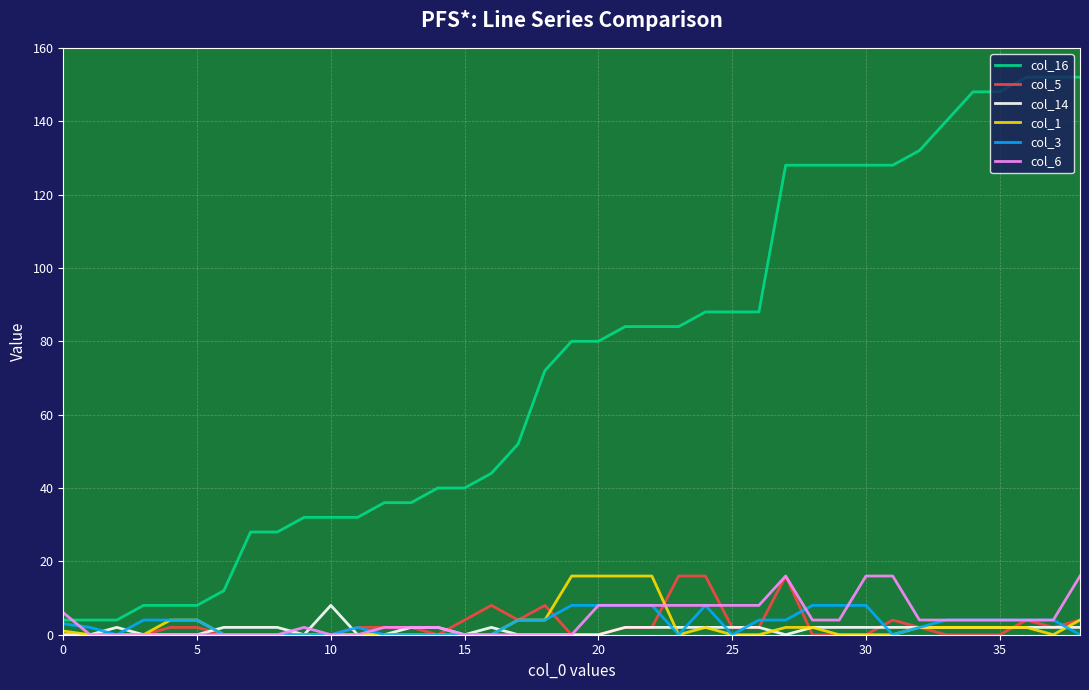

What is the maximum value shown in the chart?

152